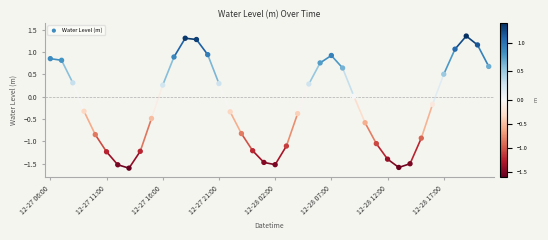

What is the range of Y values (max minus min)?

3.0